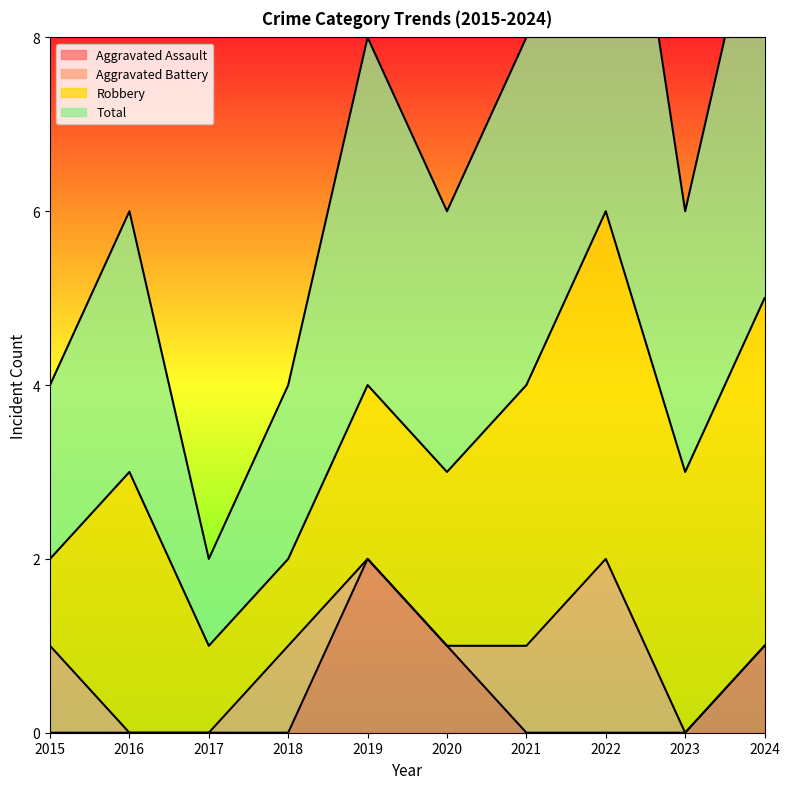

Is the value of Aggravated Assault at 2018 greater than the value of Total at 2021?

No